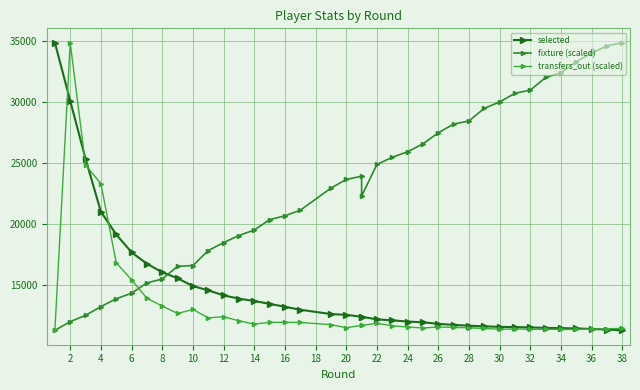

Where does the transfers_out (scaled) series first go above 11691?

2